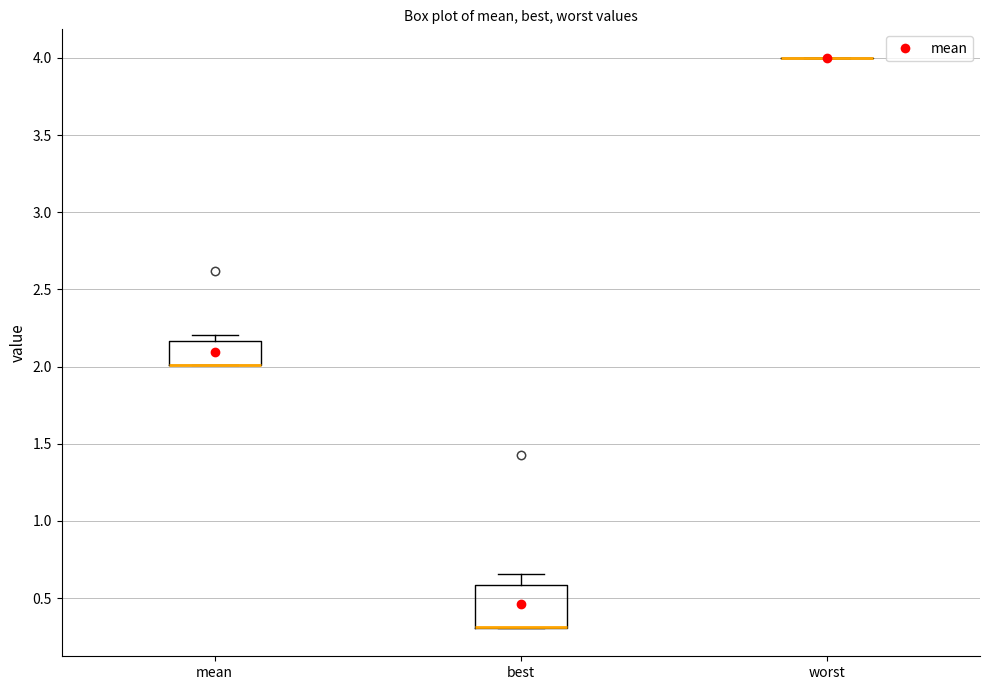

Where is the upper edge of the box for best on the y-axis? The values are not printed on the chart, so give them approximately, as read against the axis.

0.60